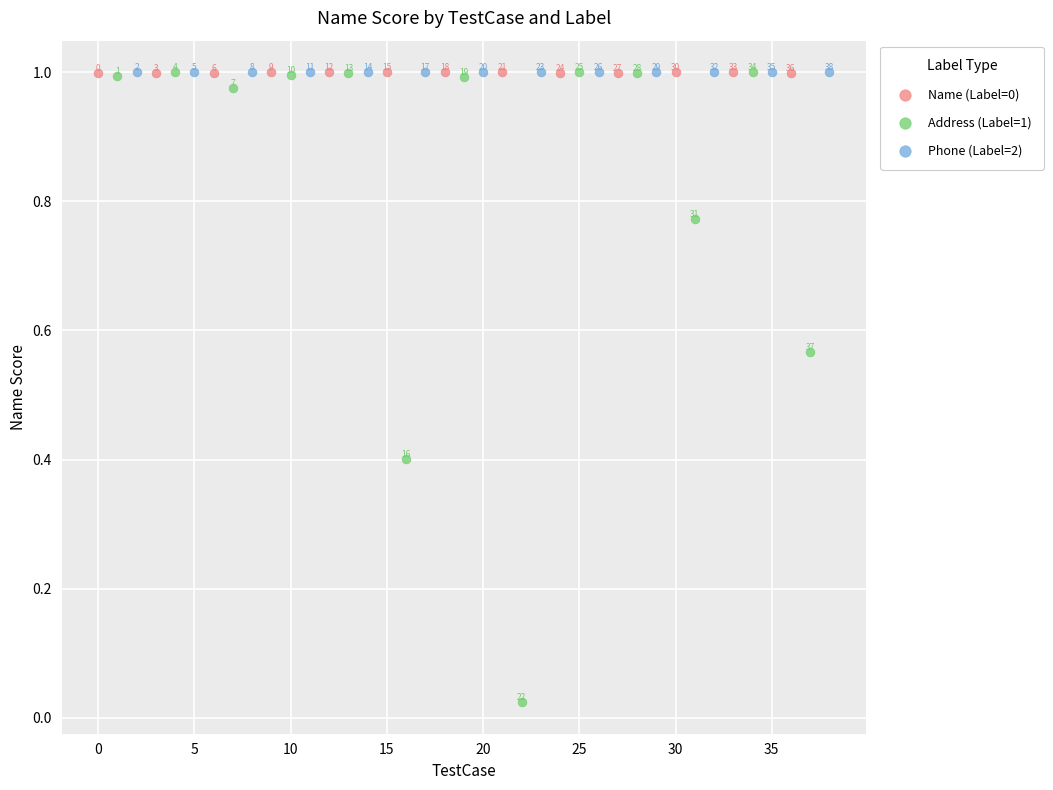

Which series contains the lowest Y value?

Address (Label=1)